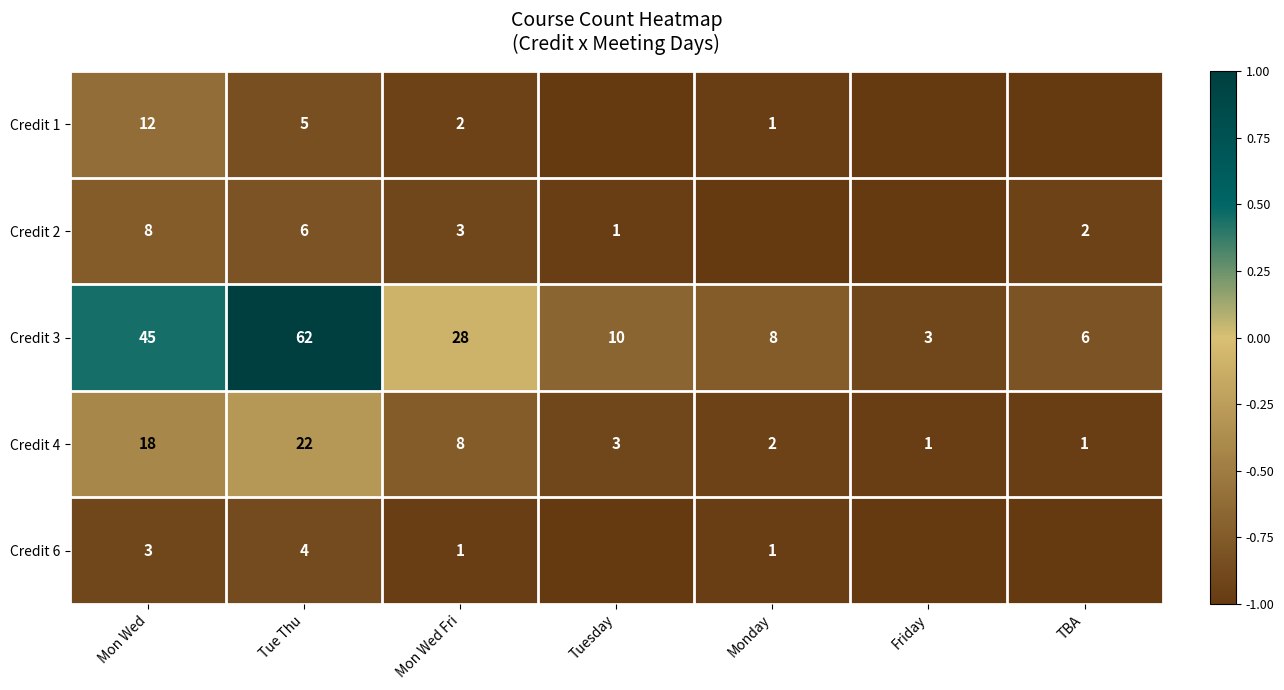

What is the difference between the maximum and minimum values in the Credit 4 series?

21